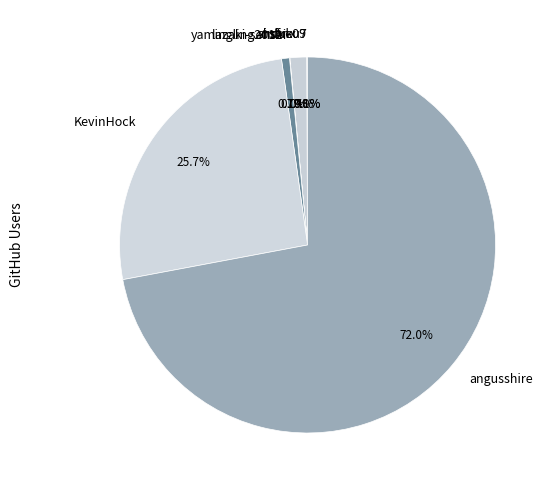

Is there any slice that represents more than half of the pie?

Yes